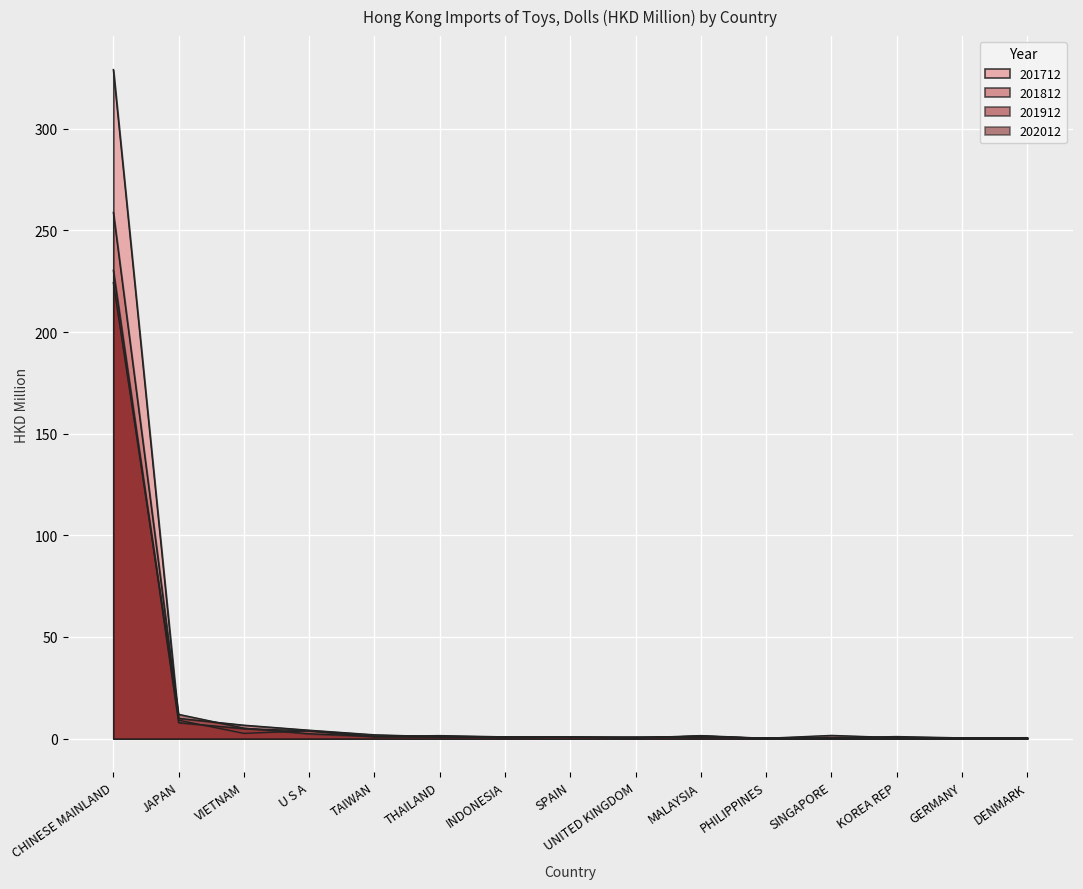

What value does the 202012 series have at CHINESE MAINLAND?

224.3